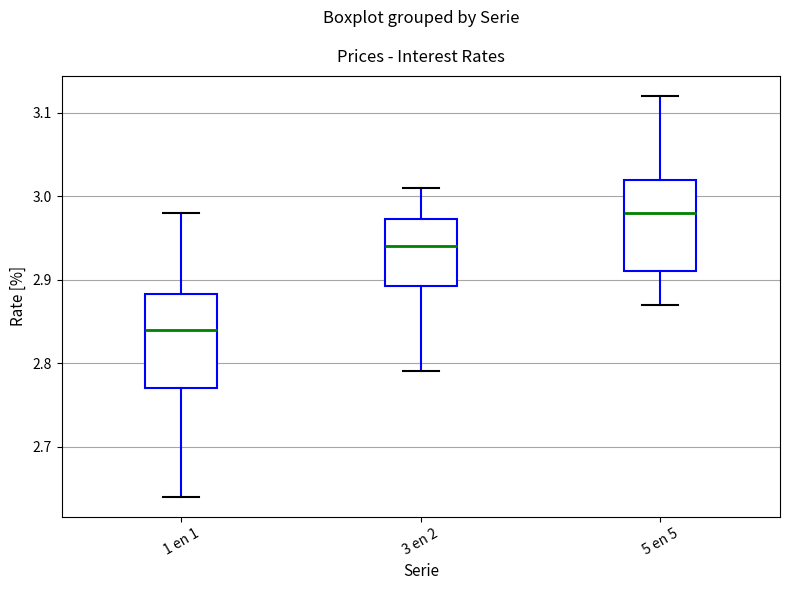

Where is the upper edge of the box for 1 en 1 on the y-axis? The values are not printed on the chart, so give them approximately, as read against the axis.

2.88